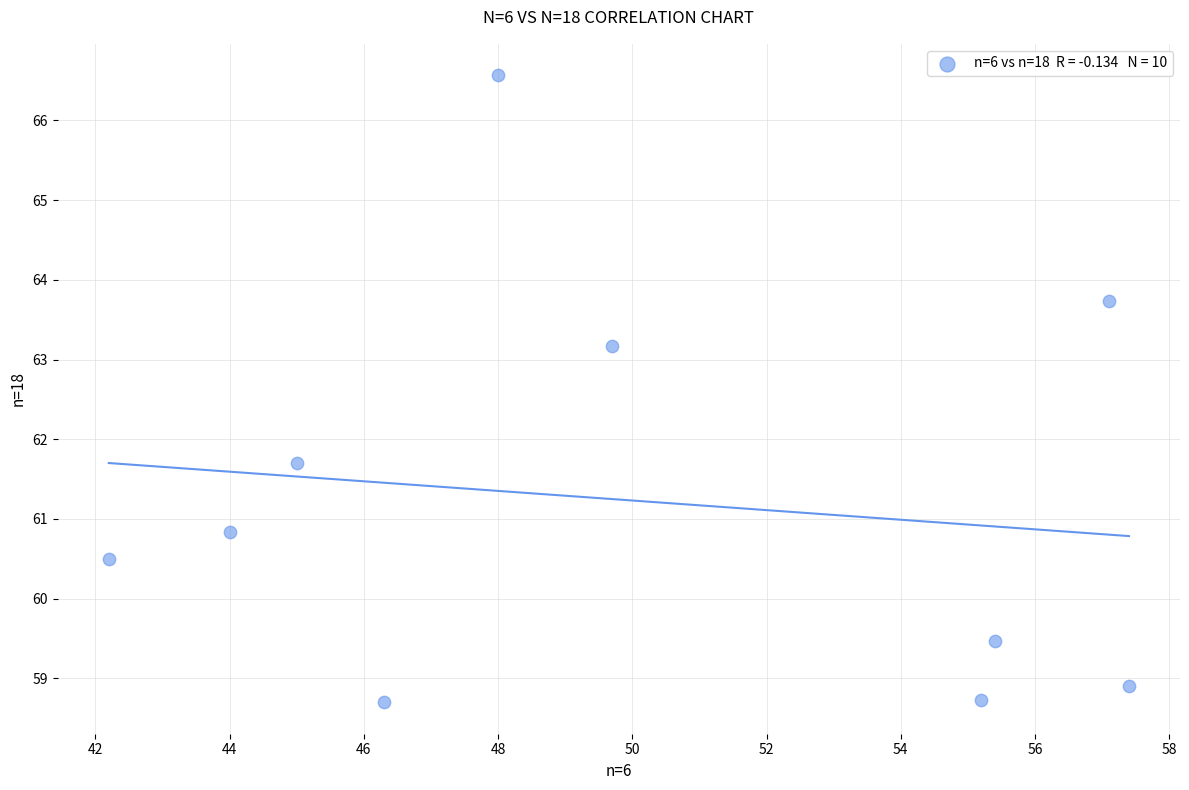

What Y value in the scatter plot is closest to 62?

61.7